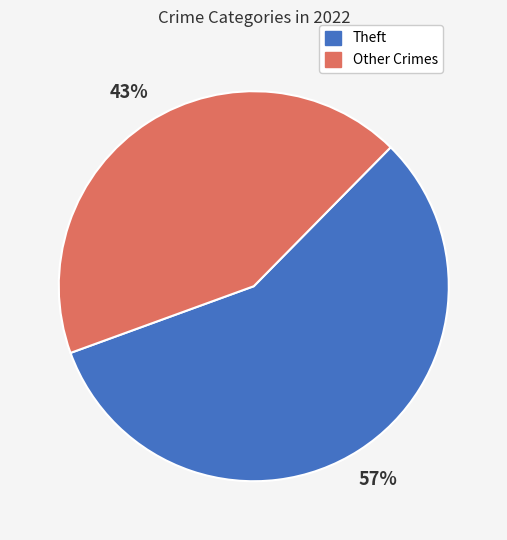

Rank the categories by value from lowest to highest.

Other Crimes, Theft